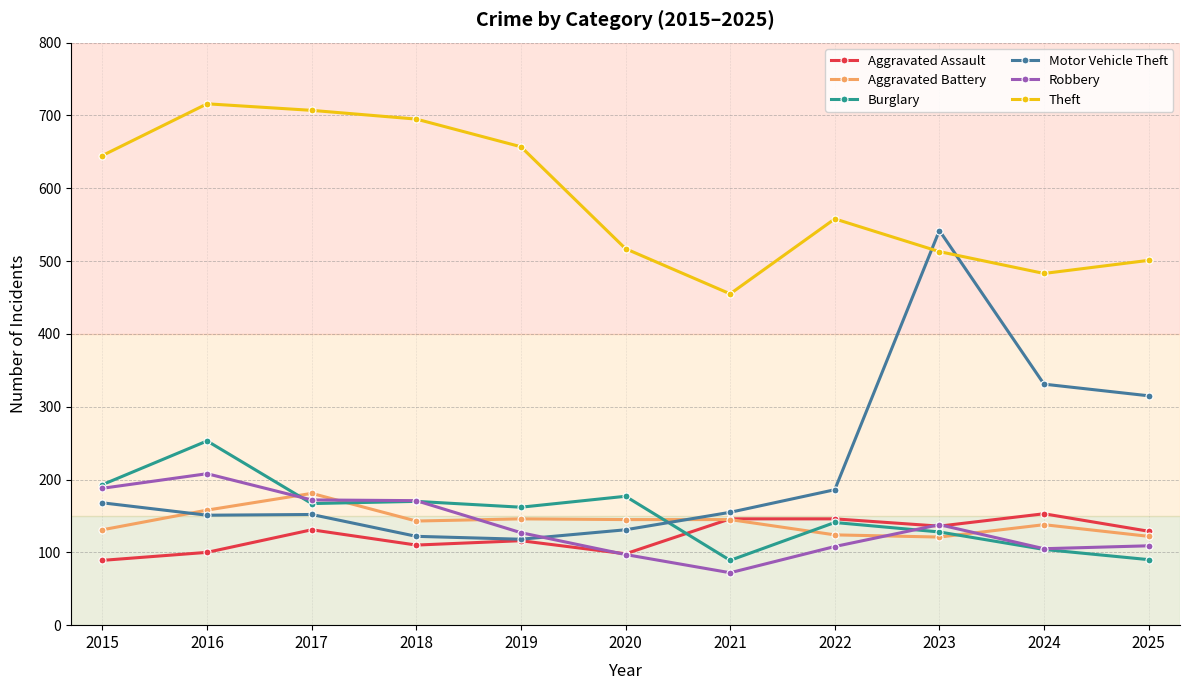

Where do Burglary and Aggravated Assault first cross each other?

2020 and 2021